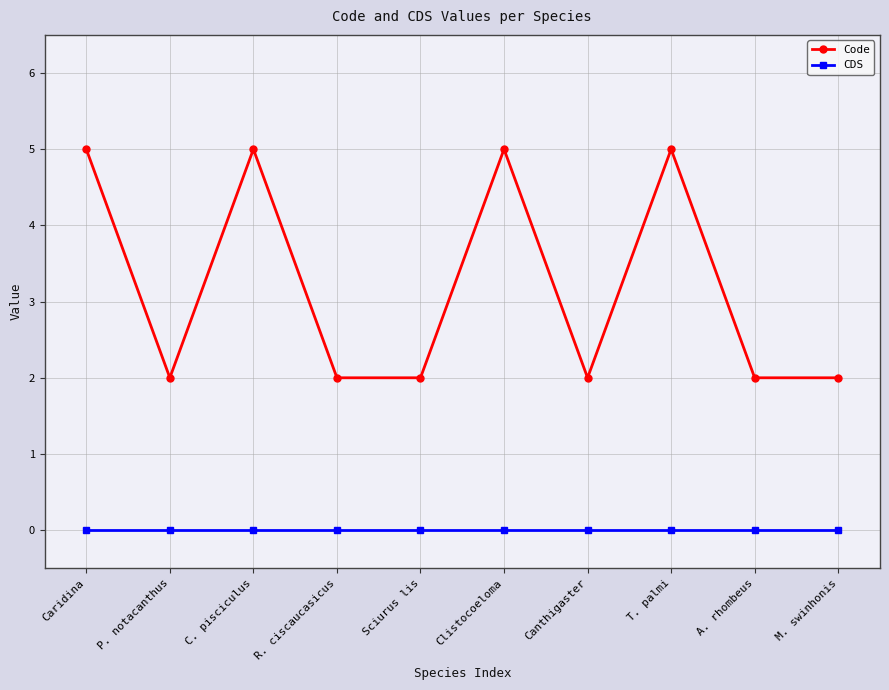

Where is the first local maximum for Code?

C. pisciculus